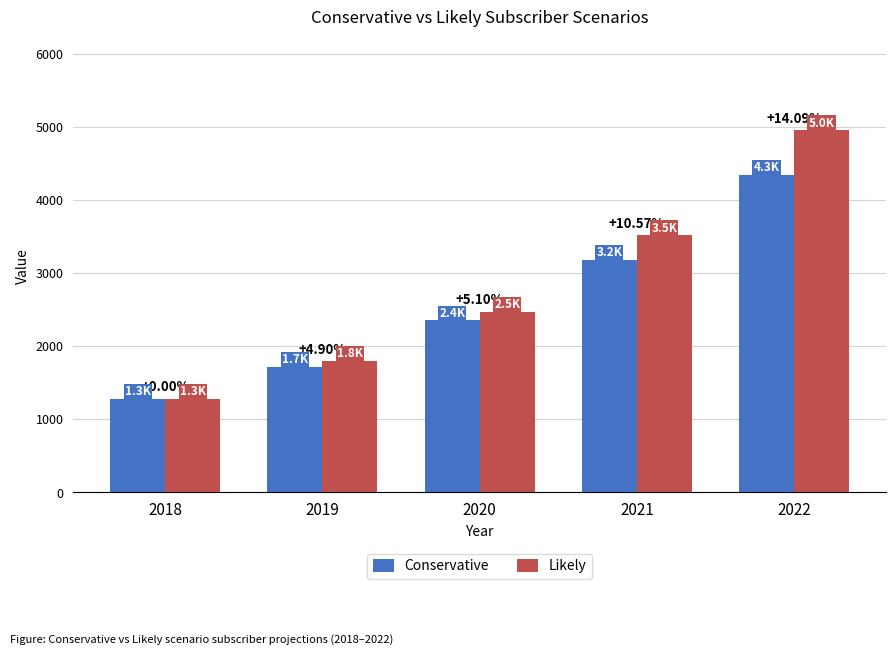

What are all the series names shown in the legend?

Conservative, Likely